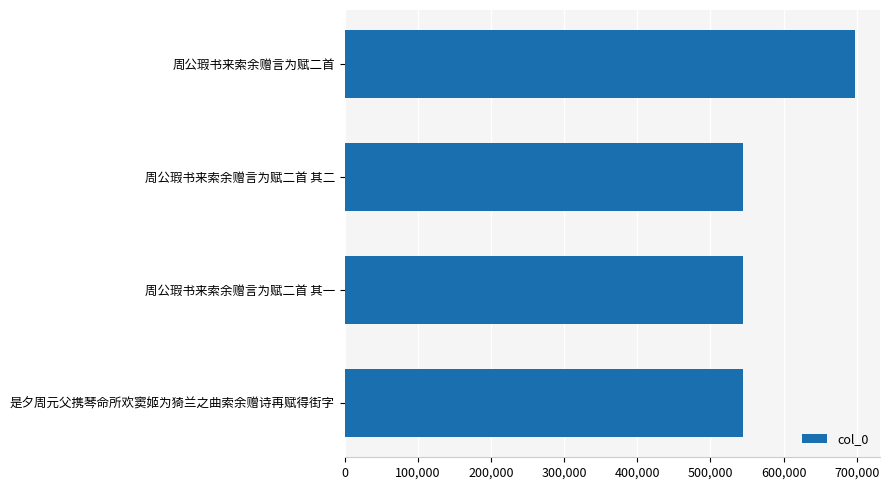

What is the smallest value displayed?

544026